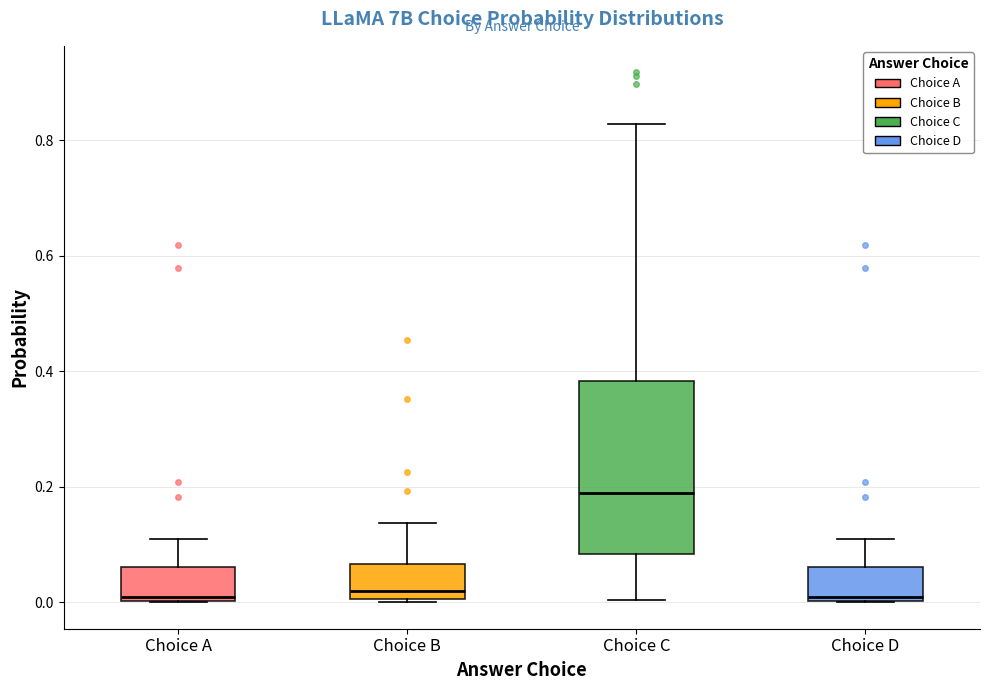

Which box is the tallest, from its lower edge to its upper edge?

Choice C